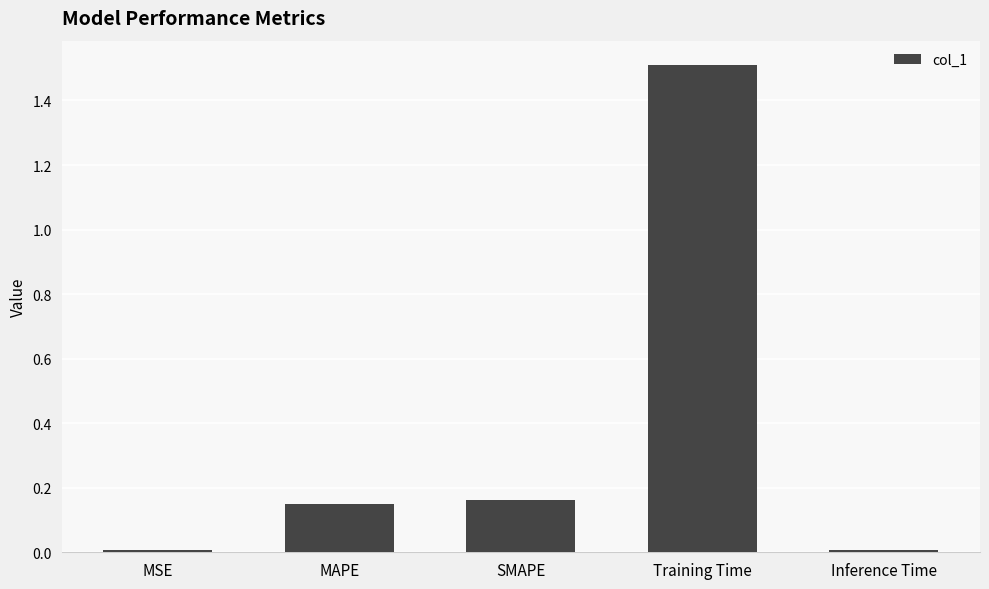

Is it true that the value at Training Time is 1.5?

True